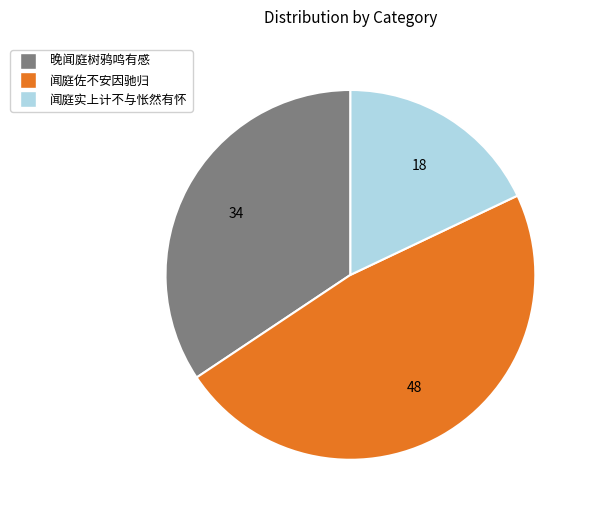

Do 晚闻庭树鸦鸣有感 and 闻庭佐不安因驰归 together represent more than half of the pie?

Yes